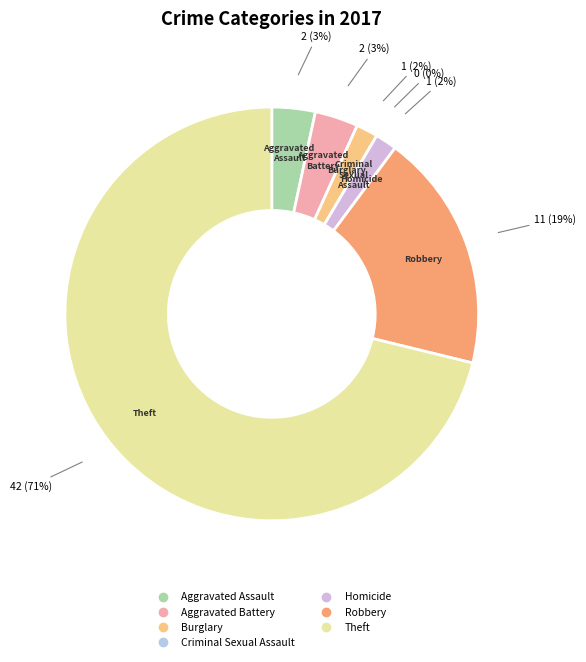

Count the number of slices in the pie.

7